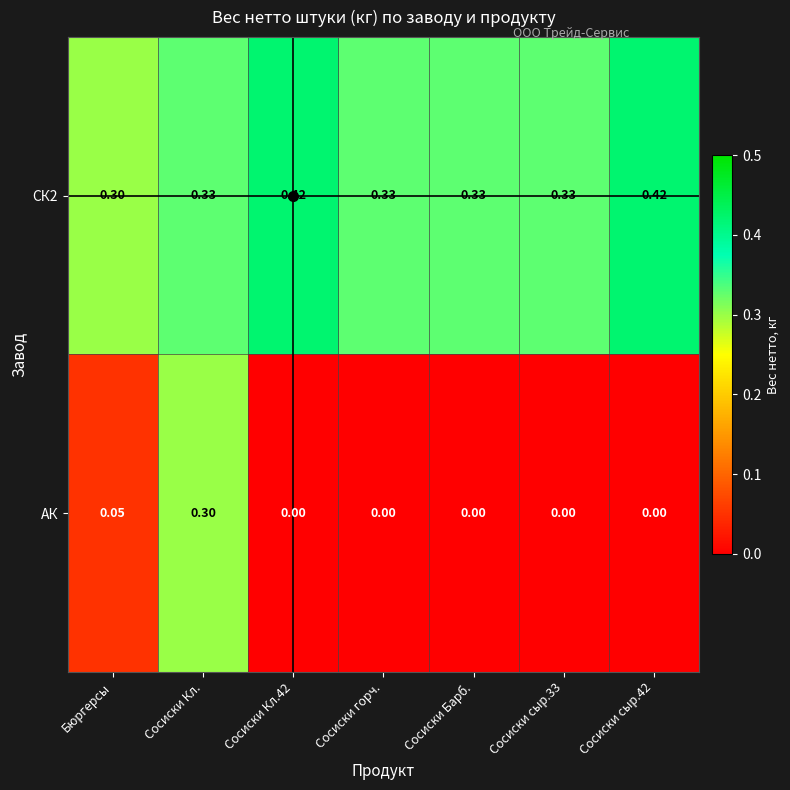

At how many categories does at least one series exceed 0?

7